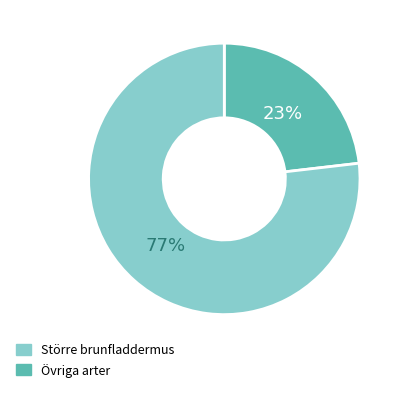

To the nearest percent, what is the average slice percentage?

50%